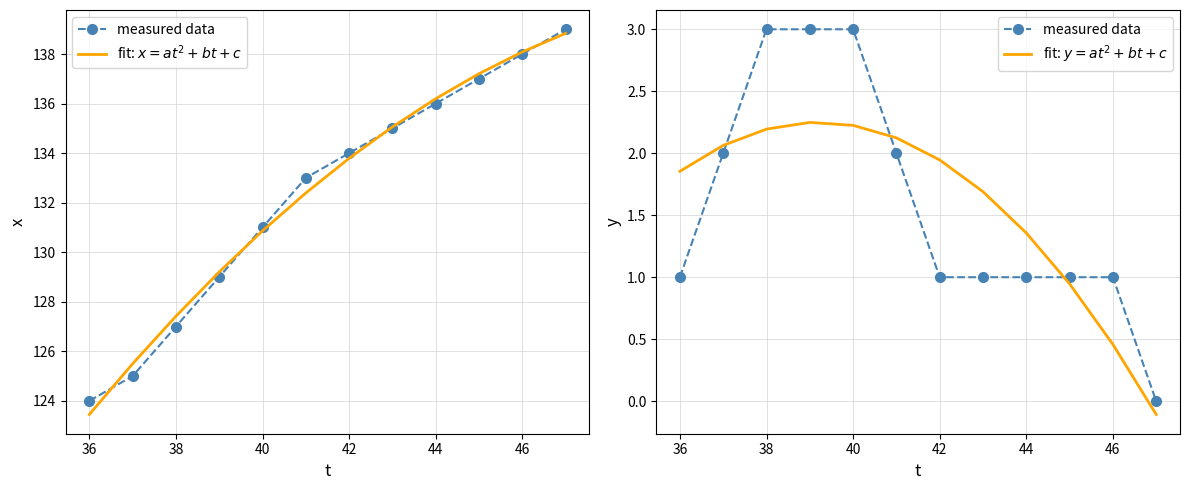

What is the smallest value displayed?

-0.1